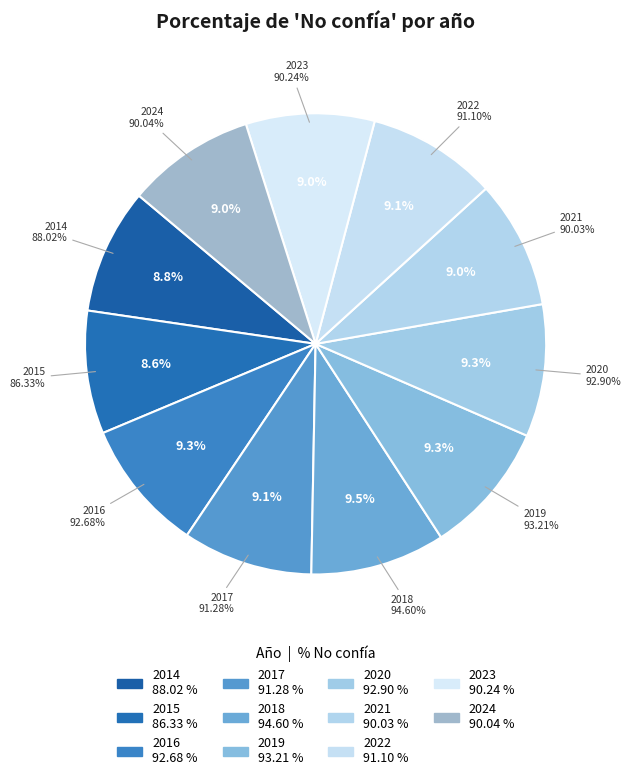

What is the ratio of the value at 2018 to the value at 2024?

1.1